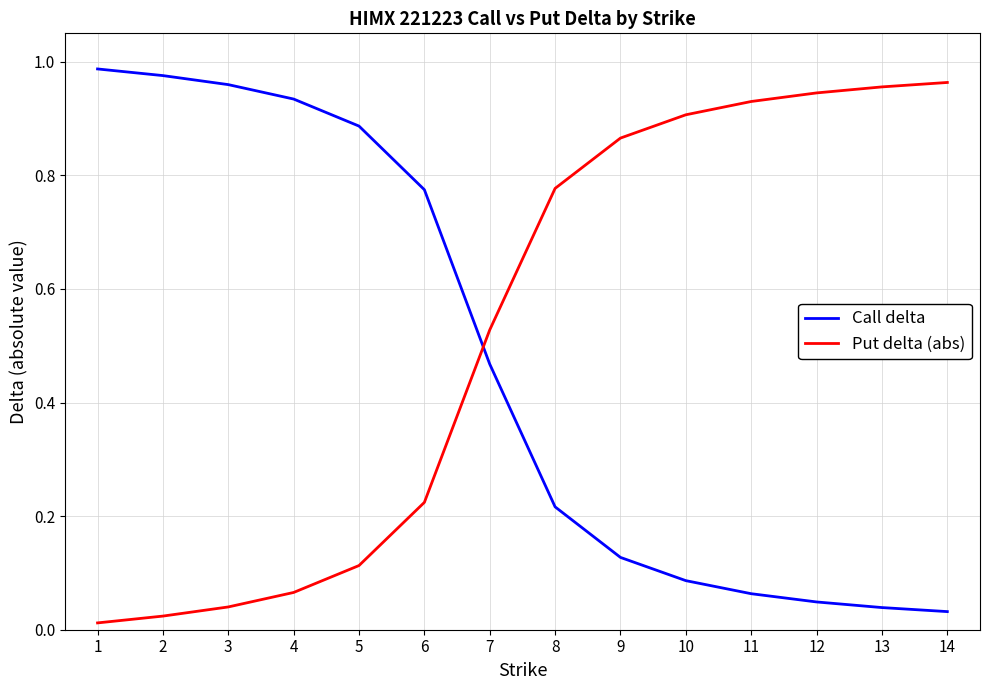

What are all the series names shown in the legend?

Call delta, Put delta (abs)